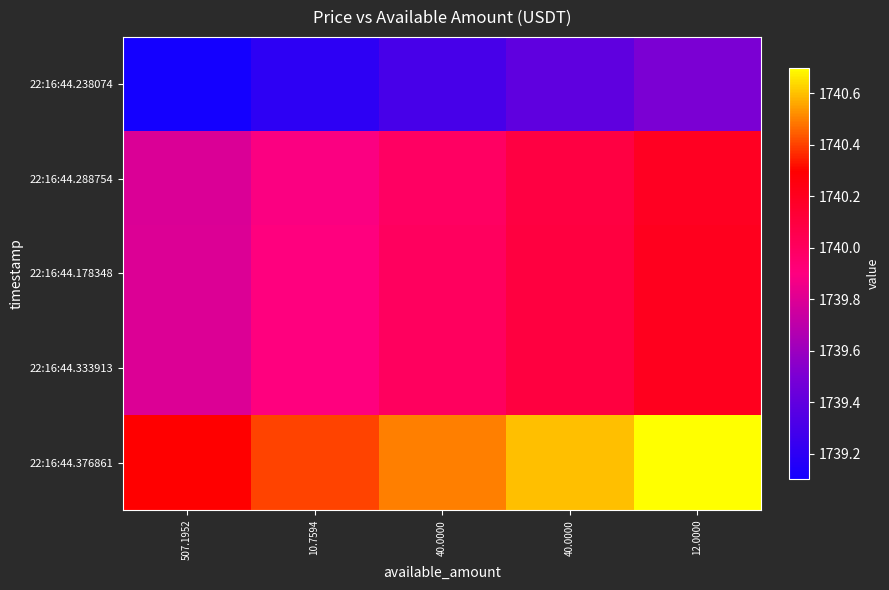

At which category does the chart reach its peak across all series?

12.0000